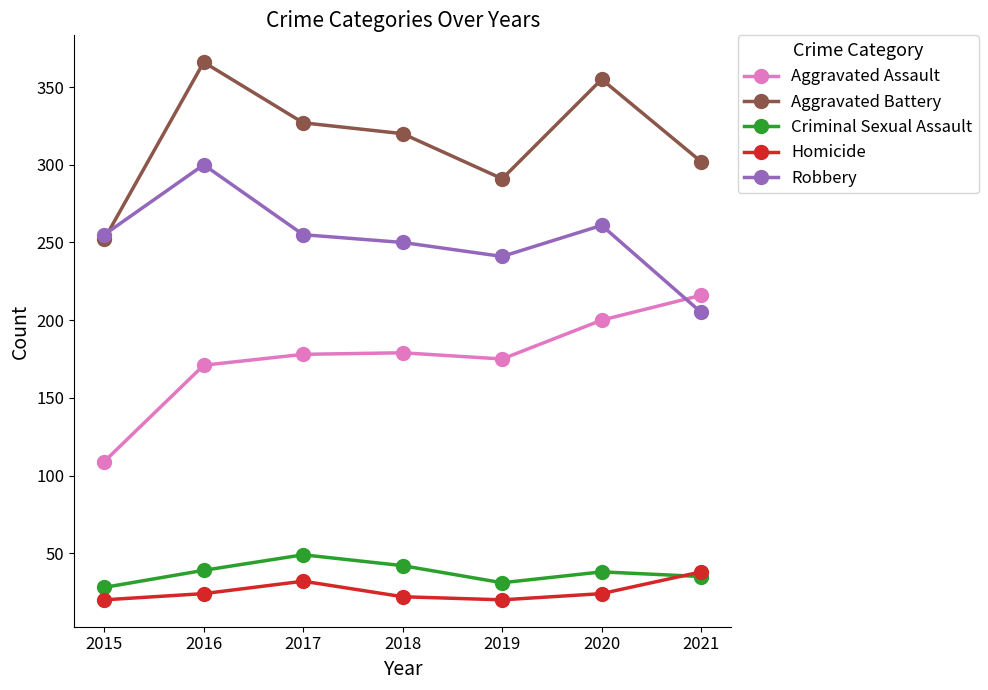

What is the value of the Aggravated Assault point at the 3rd from the left?

178